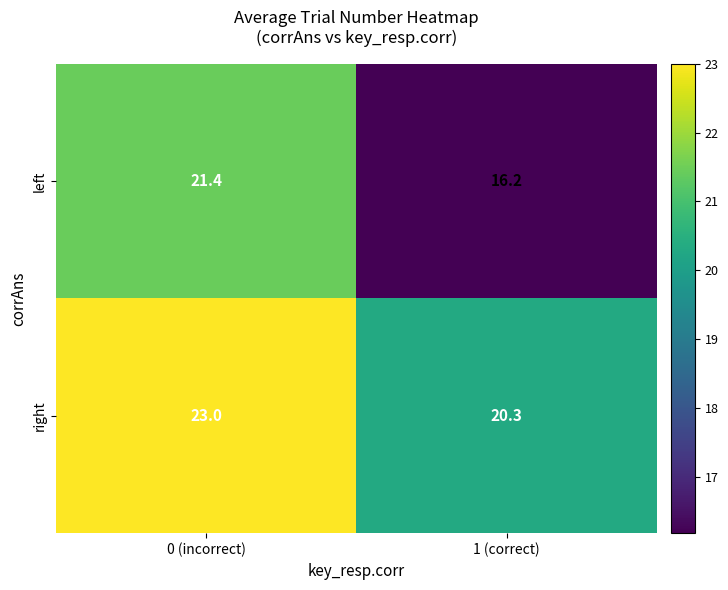

How many data points does each series have?

2